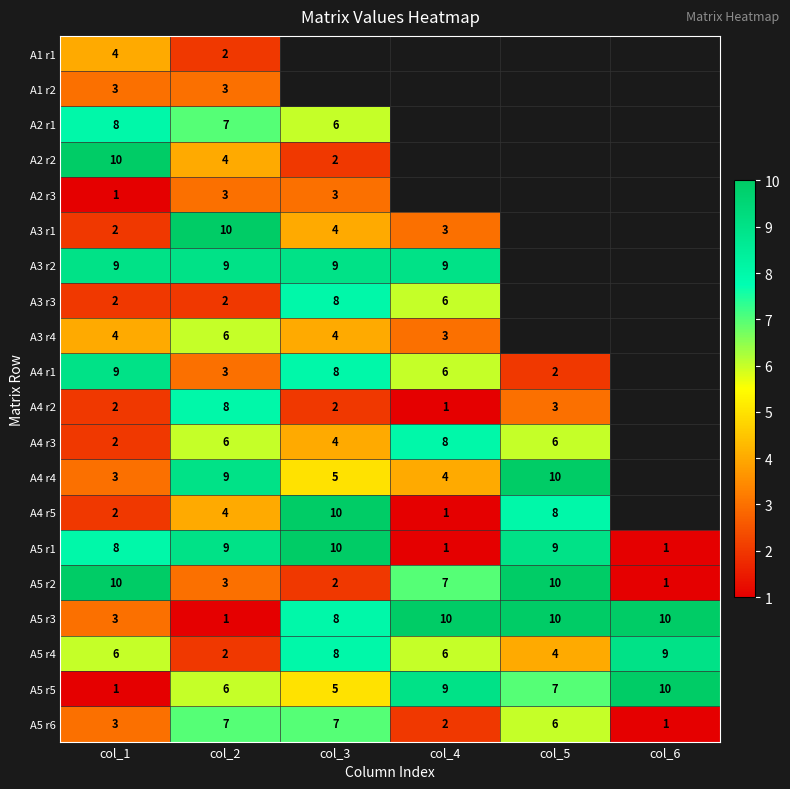

How many data points does each series have?

6